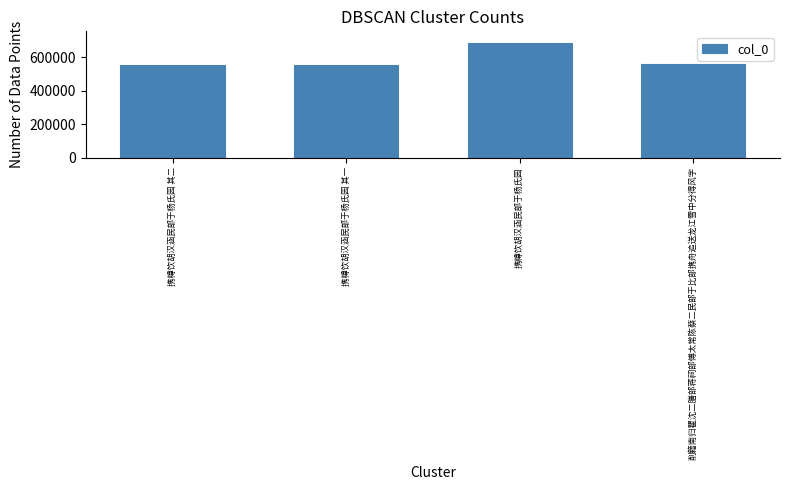

Where does the data first go above 563351?

携樽饮胡汉涵民部于杨氏园